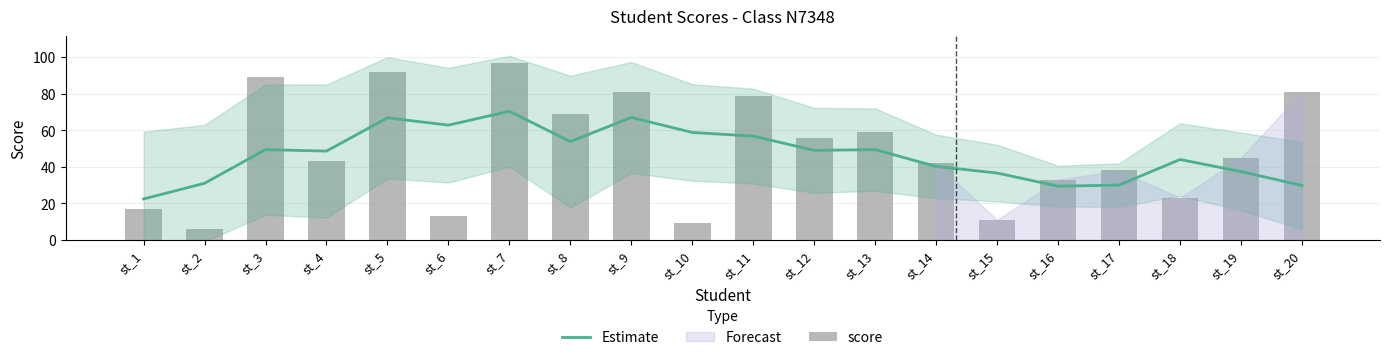

List the series in order of their overall mean, lowest first.

Estimate, score